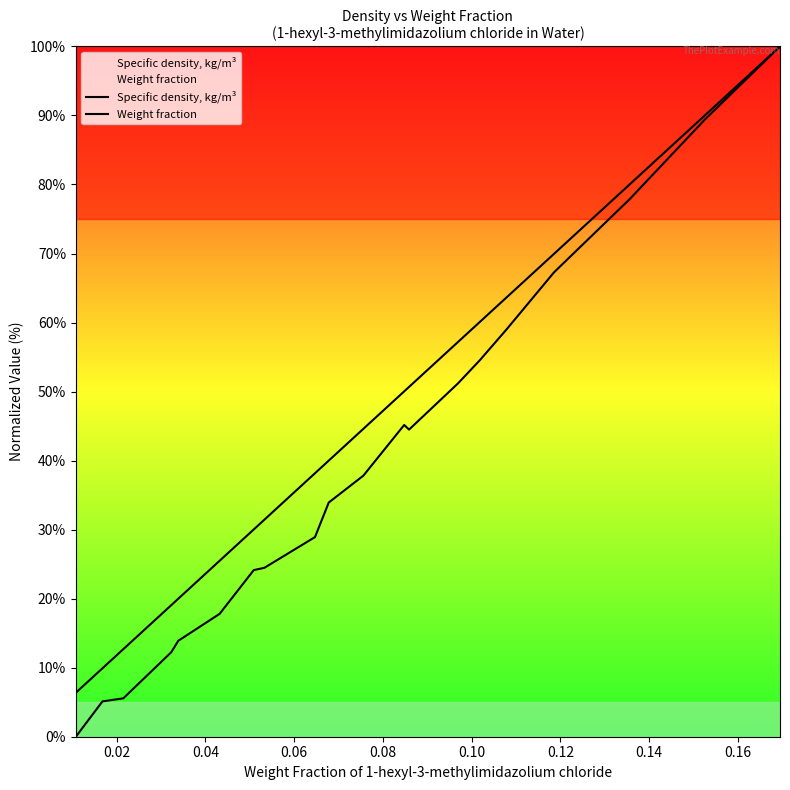

Does the chart have visible grid lines?

No